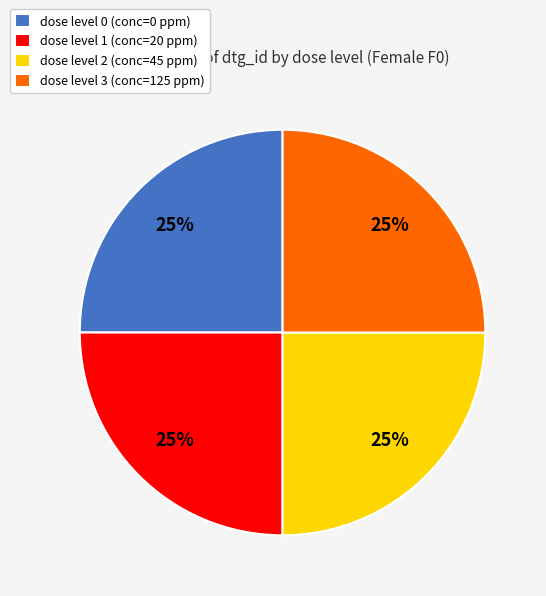

Count the number of slices in the pie.

4